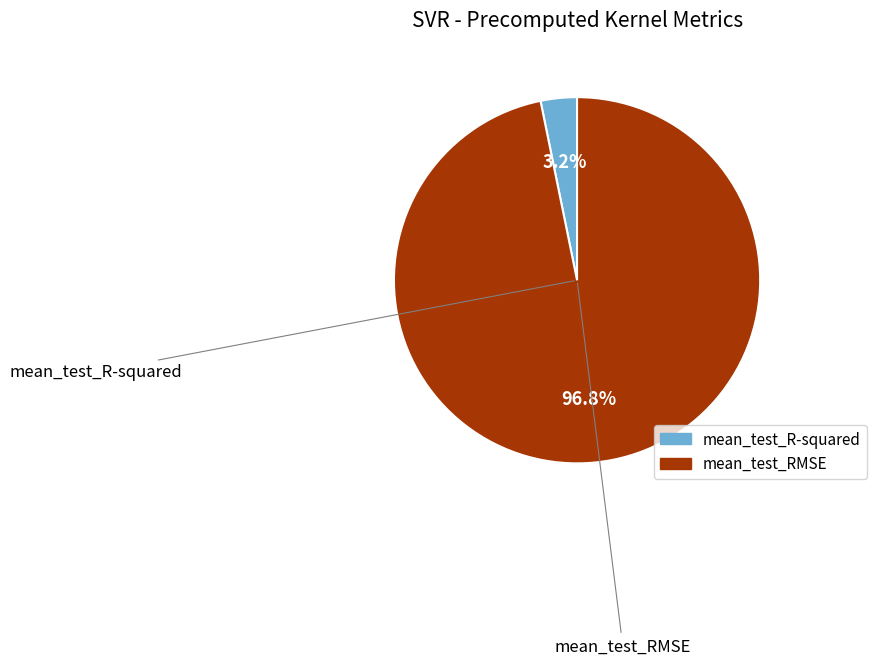

Count the number of slices in the pie.

2